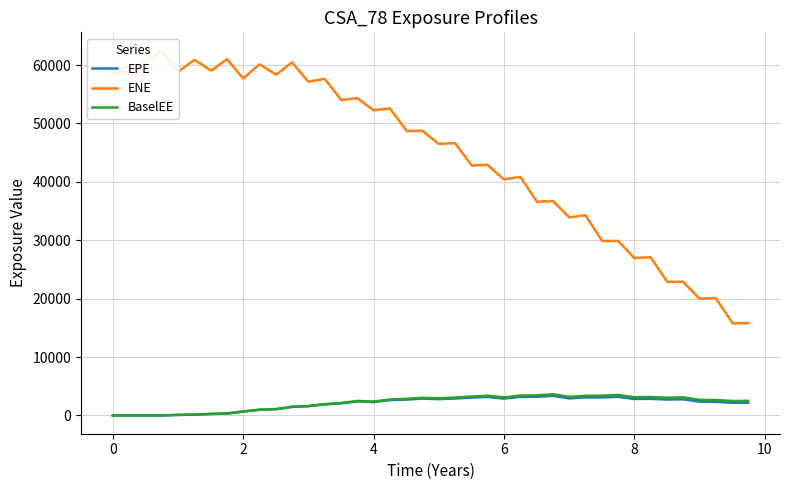

What is the maximum value shown in the chart?

62475.7